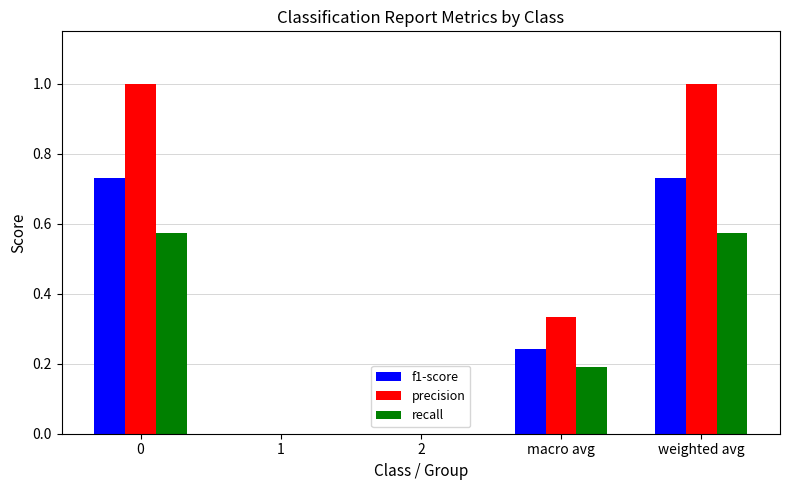

Which series changed the most between 2 and weighted avg?

precision